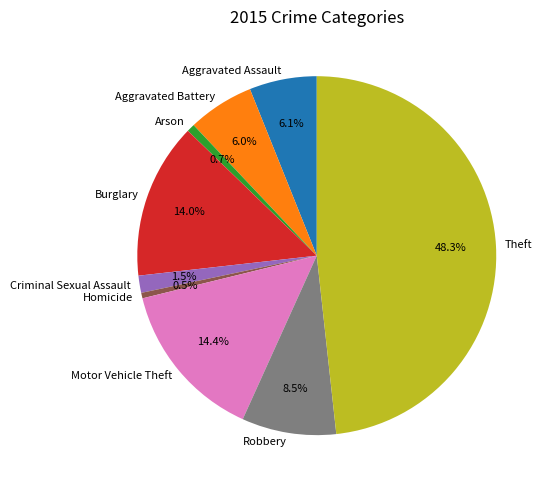

Does any single category account for the majority?

No